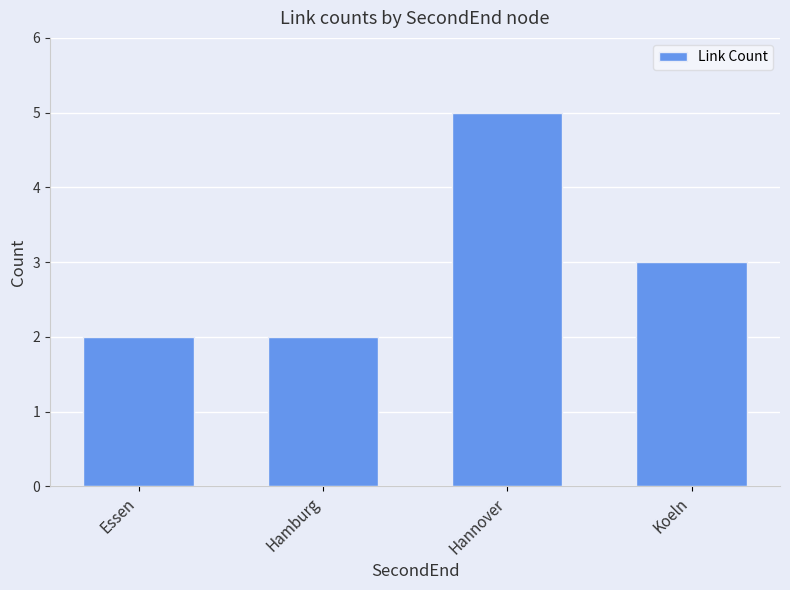

How many values are between 2 and 5?

4